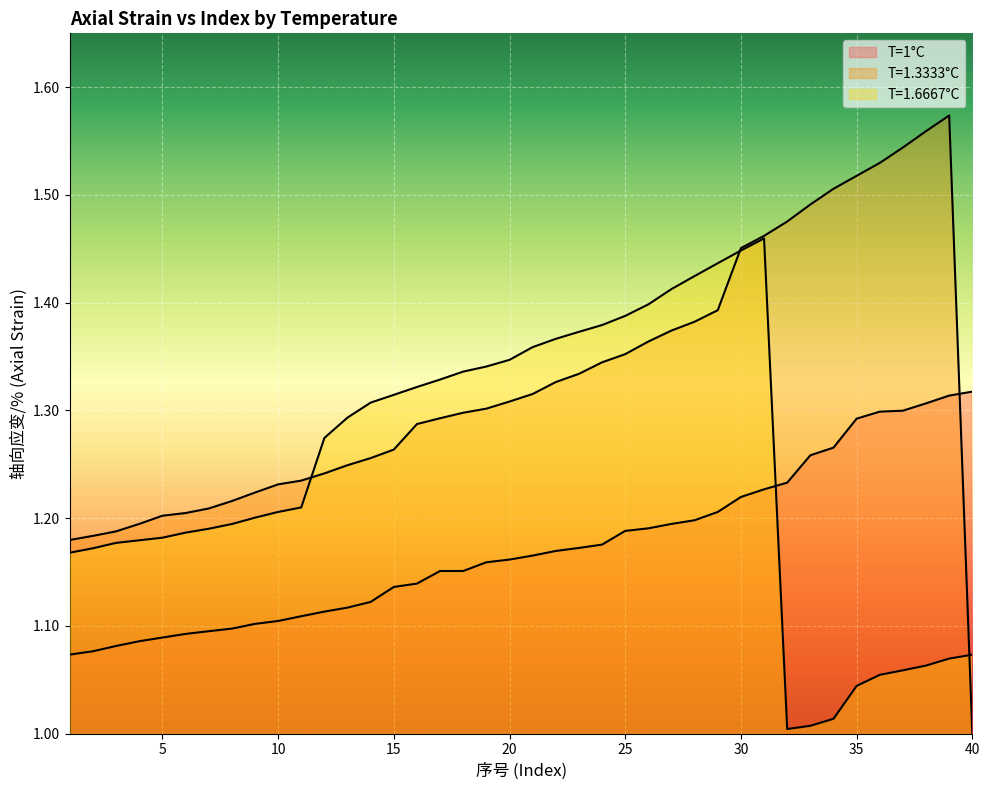

What is the average value of the T=1.3333°C series?

1.3